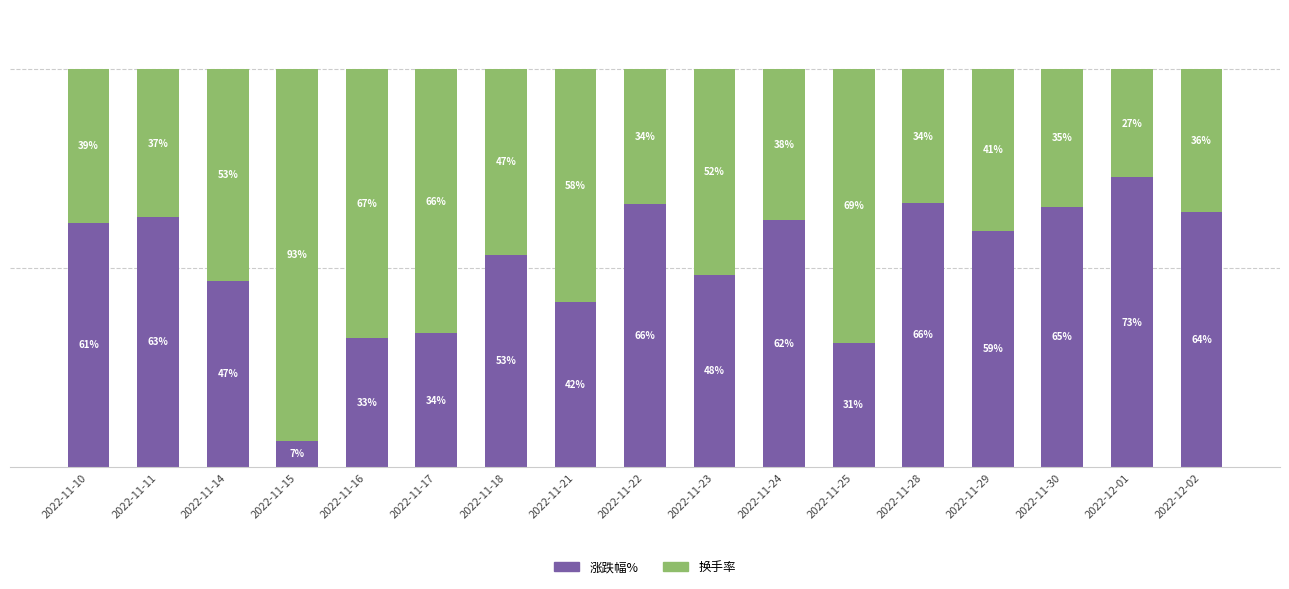

Where does the 换手率 series first go above 40?

2022-11-14